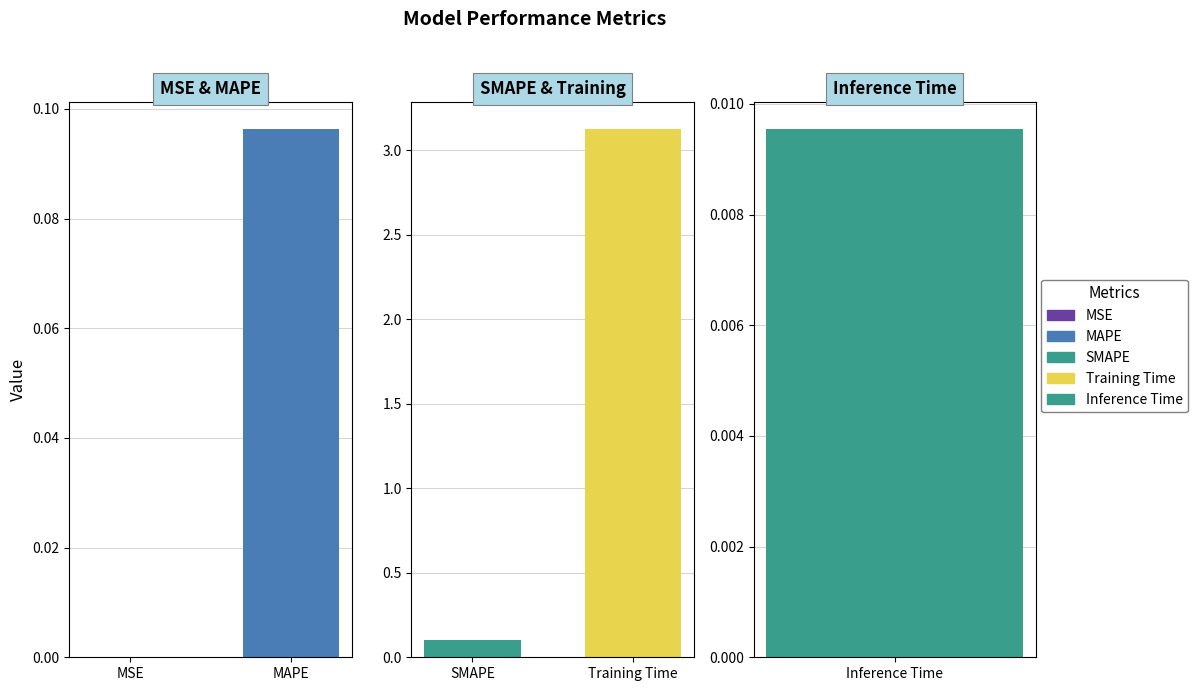

Rank the categories by value from highest to lowest.

Training Time, SMAPE, MAPE, Inference Time, MSE